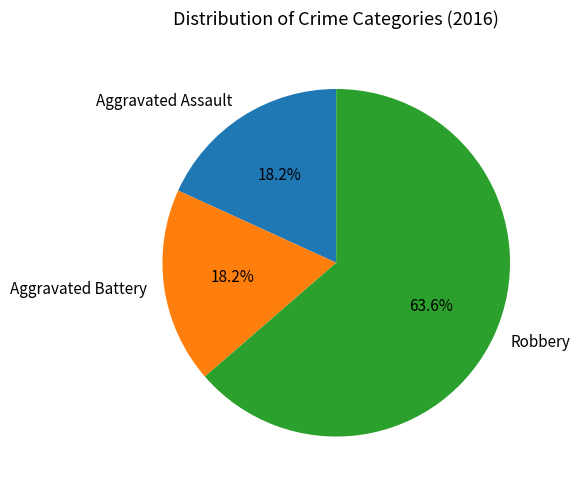

Is Aggravated Assault the majority of the pie?

No